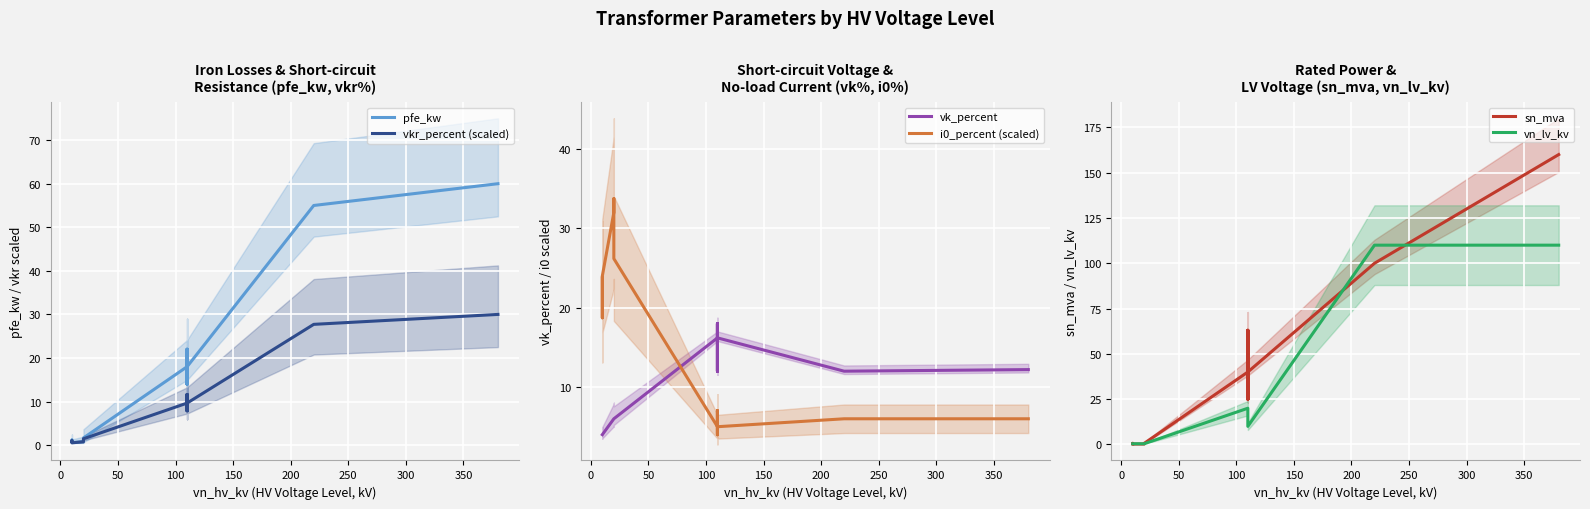

True or false: vk_percent has more than 2 interior local peaks.

True